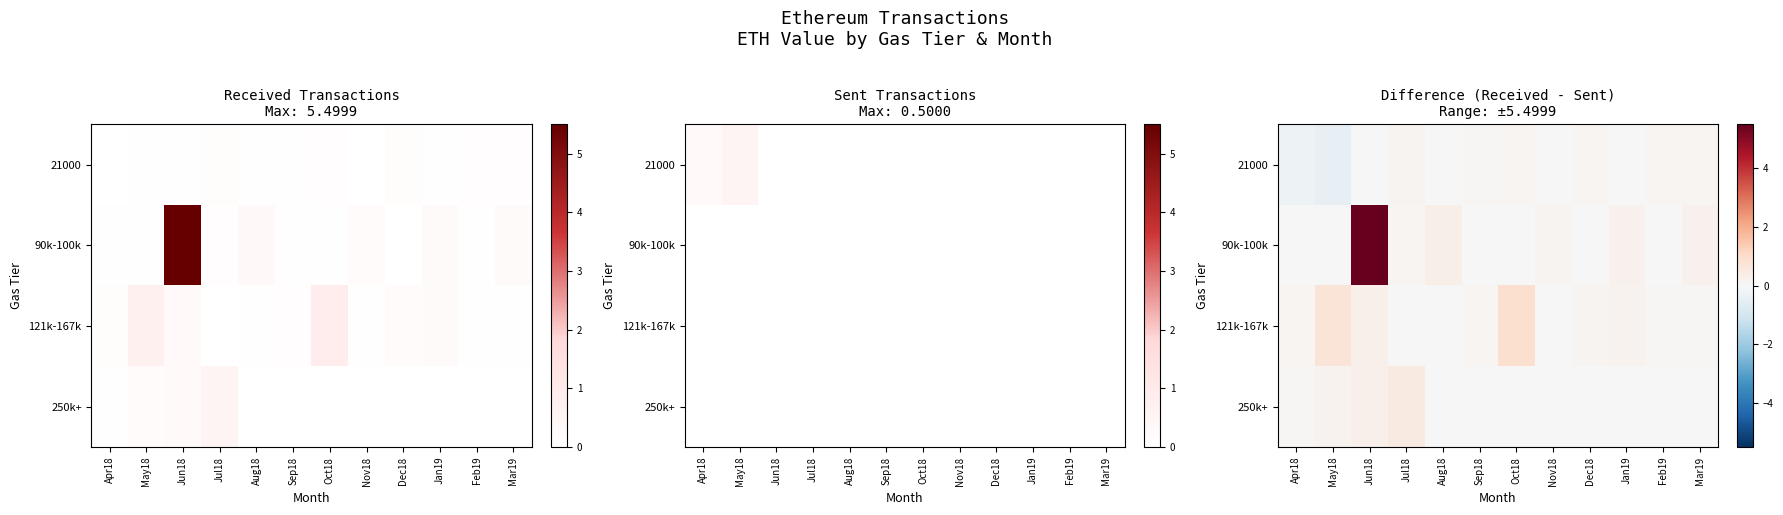

The value of 121k-167k at Oct18 is 0.9. True or false?

True